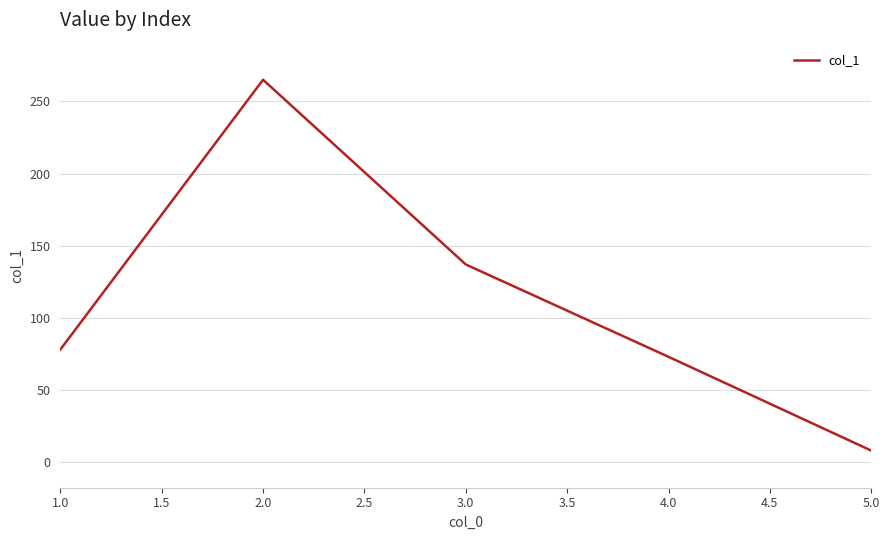

The chart shows a value of 14 at 3.0. True or false?

False